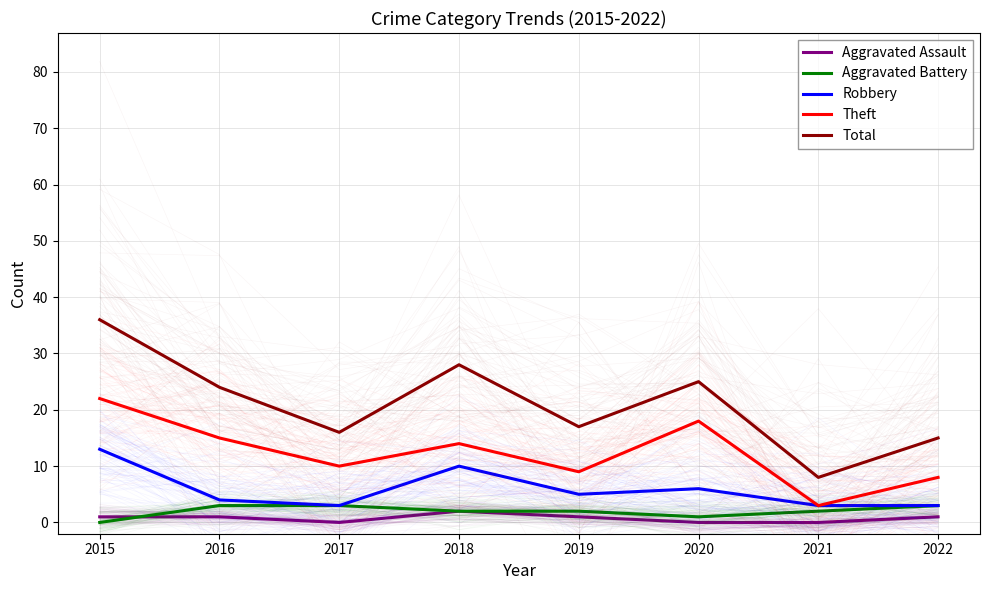

At how many categories does at least one series exceed 1?

8